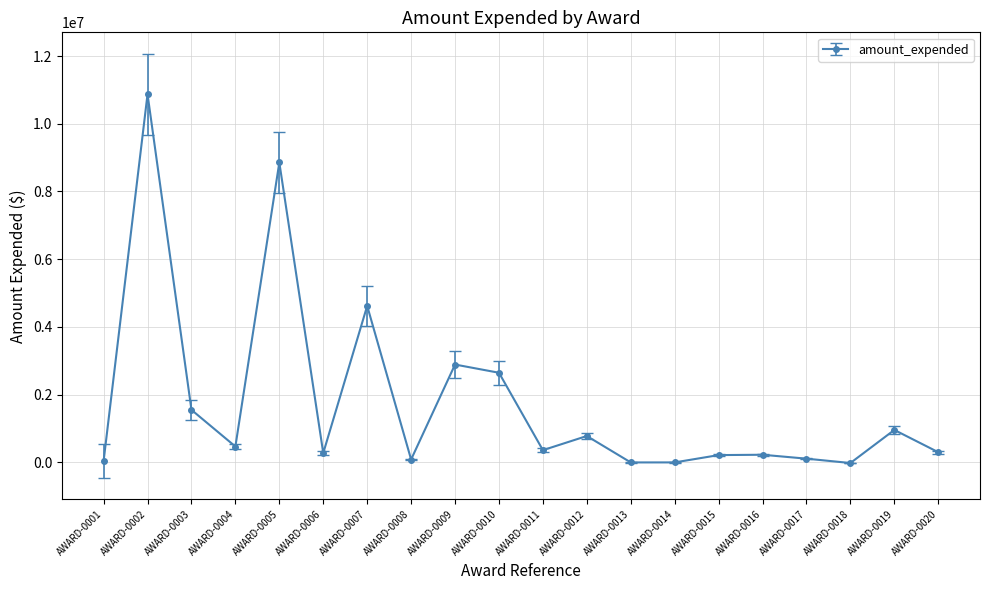

Count the number of categories in the chart.

20